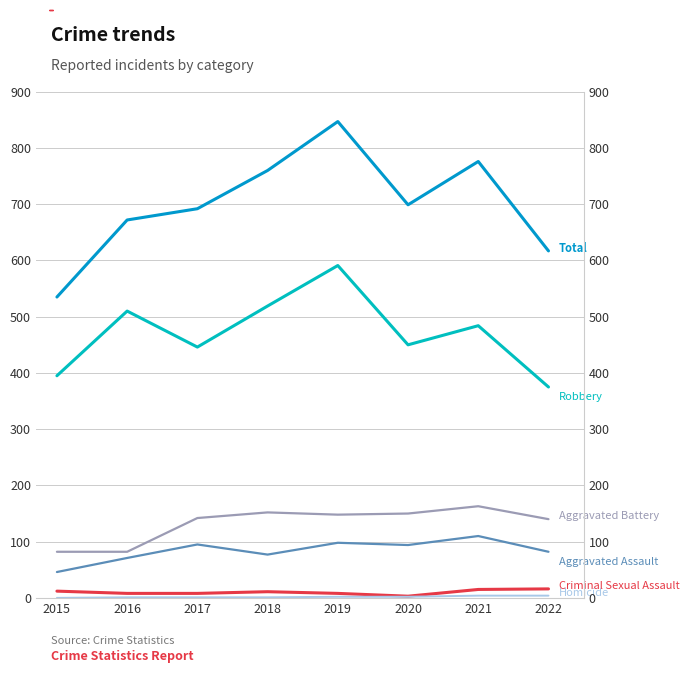

What is the average value of the Aggravated Assault series?

84